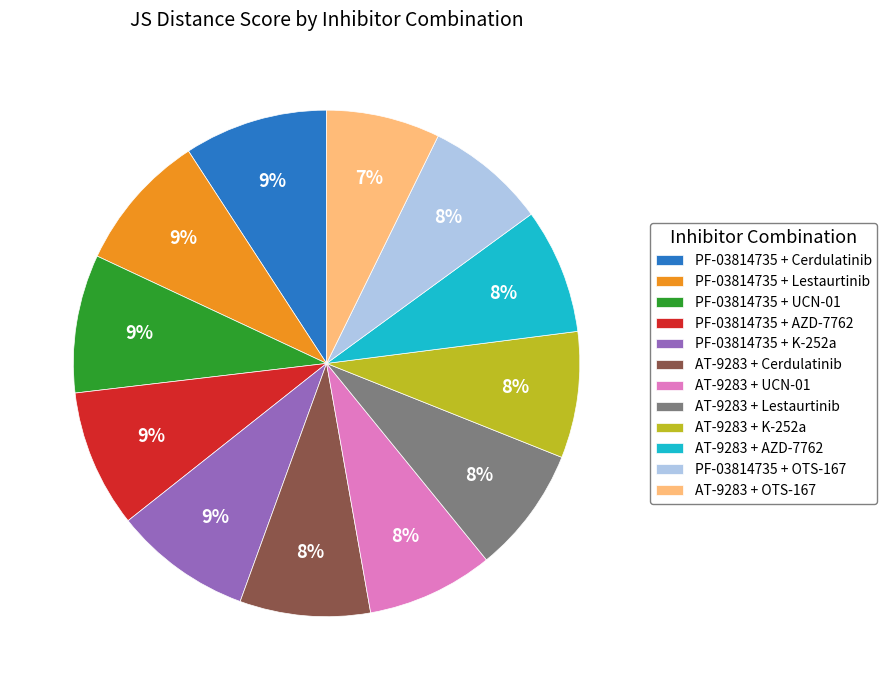

Which has a higher value, PF-03814735 + K-252a or AT-9283 + Lestaurtinib?

PF-03814735 + K-252a